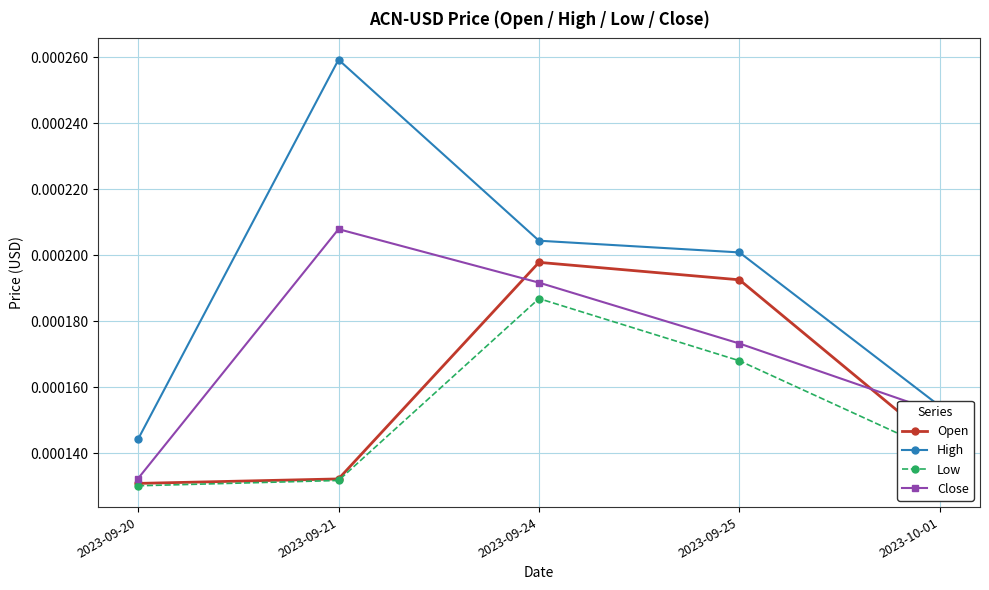

Which category has the highest value in the Open series?

2023-09-24